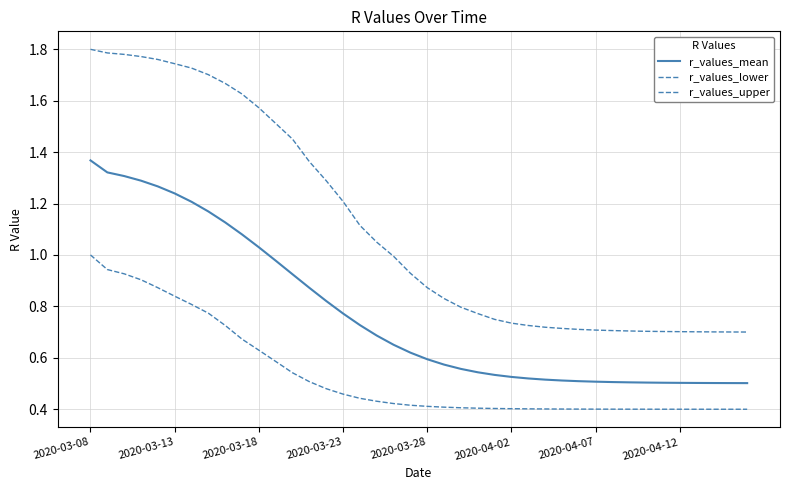

How many lines are shown in the chart?

3